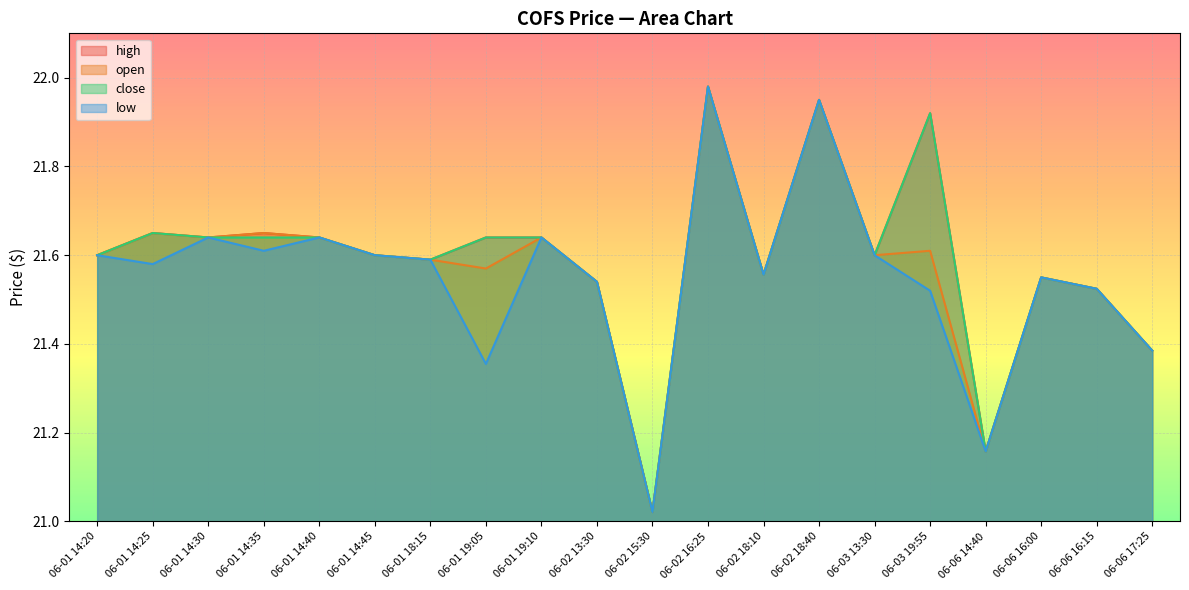

Reading right to left, extract all data points from this chart.

low: 06-06 17:25=21.4	06-06 16:15=21.5	06-06 16:00=21.6	06-06 14:40=21.2	06-03 19:55=21.5	06-03 13:30=21.6	06-02 18:40=21.9	06-02 18:10=21.6	06-02 16:25=22.0	06-02 15:30=21.0	06-02 13:30=21.5	06-01 19:10=21.6	06-01 19:05=21.4	06-01 18:15=21.6	06-01 14:45=21.6	06-01 14:40=21.6	06-01 14:35=21.6	06-01 14:30=21.6	06-01 14:25=21.6	06-01 14:20=21.6
close: 06-06 17:25=21.4	06-06 16:15=21.5	06-06 16:00=21.6	06-06 14:40=21.2	06-03 19:55=21.9	06-03 13:30=21.6	06-02 18:40=21.9	06-02 18:10=21.6	06-02 16:25=22.0	06-02 15:30=21.0	06-02 13:30=21.5	06-01 19:10=21.6	06-01 19:05=21.6	06-01 18:15=21.6	06-01 14:45=21.6	06-01 14:40=21.6	06-01 14:35=21.6	06-01 14:30=21.6	06-01 14:25=21.6	06-01 14:20=21.6
open: 06-06 17:25=21.4	06-06 16:15=21.5	06-06 16:00=21.6	06-06 14:40=21.2	06-03 19:55=21.6	06-03 13:30=21.6	06-02 18:40=21.9	06-02 18:10=21.6	06-02 16:25=22.0	06-02 15:30=21.0	06-02 13:30=21.5	06-01 19:10=21.6	06-01 19:05=21.6	06-01 18:15=21.6	06-01 14:45=21.6	06-01 14:40=21.6	06-01 14:35=21.6	06-01 14:30=21.6	06-01 14:25=21.6	06-01 14:20=21.6
high: 06-06 17:25=21.4	06-06 16:15=21.5	06-06 16:00=21.6	06-06 14:40=21.2	06-03 19:55=21.9	06-03 13:30=21.6	06-02 18:40=21.9	06-02 18:10=21.6	06-02 16:25=22.0	06-02 15:30=21.0	06-02 13:30=21.5	06-01 19:10=21.6	06-01 19:05=21.6	06-01 18:15=21.6	06-01 14:45=21.6	06-01 14:40=21.6	06-01 14:35=21.6	06-01 14:30=21.6	06-01 14:25=21.6	06-01 14:20=21.6